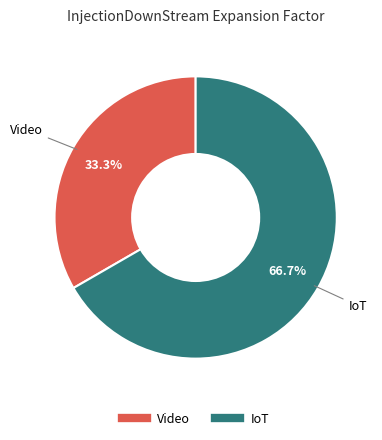

Between Video and IoT, which is larger?

IoT